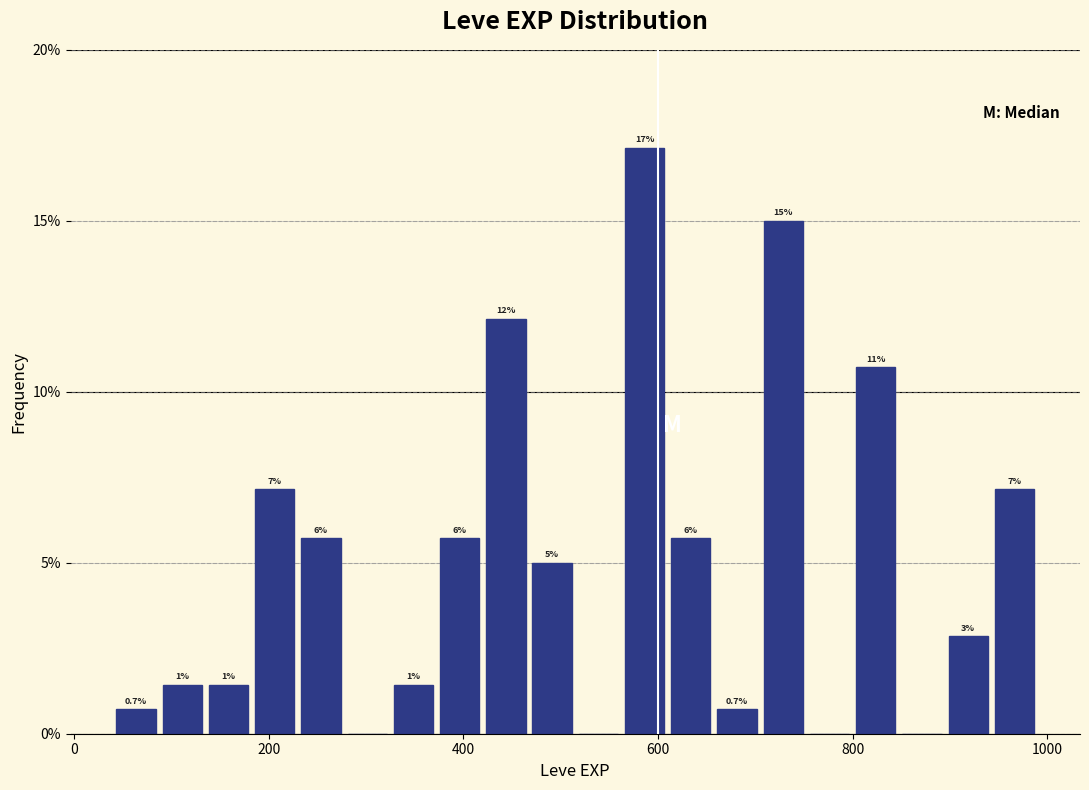

Read against the x-axis, roughly where is the centre of the tallest bar?

580